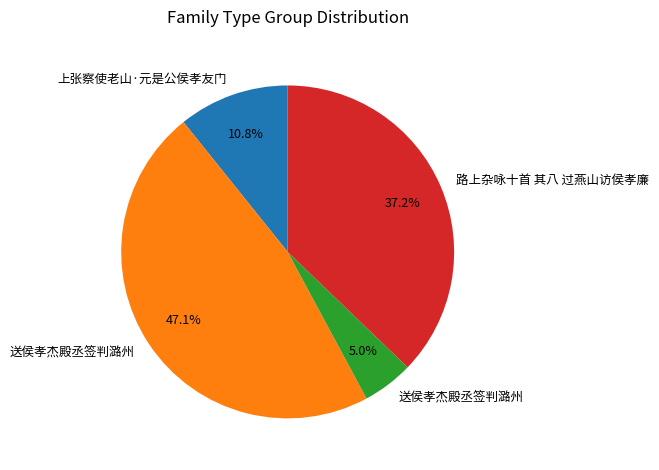

Does any single category account for the majority?

No